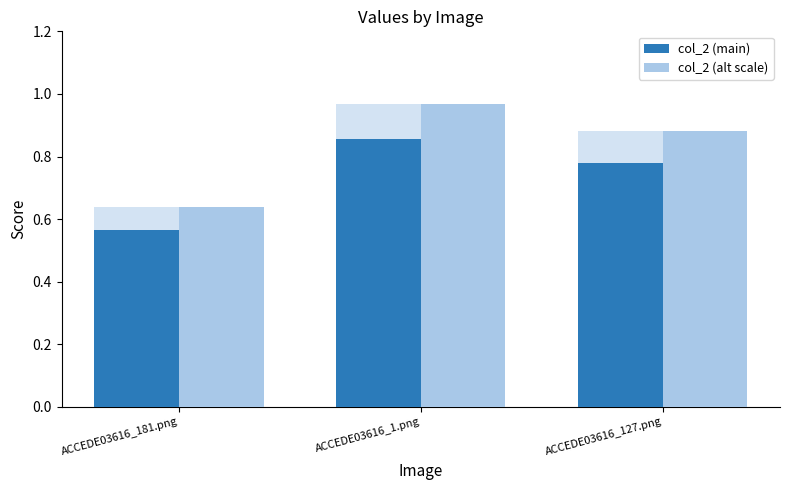

What position from the left is ACCEDE03616_1.png?

2